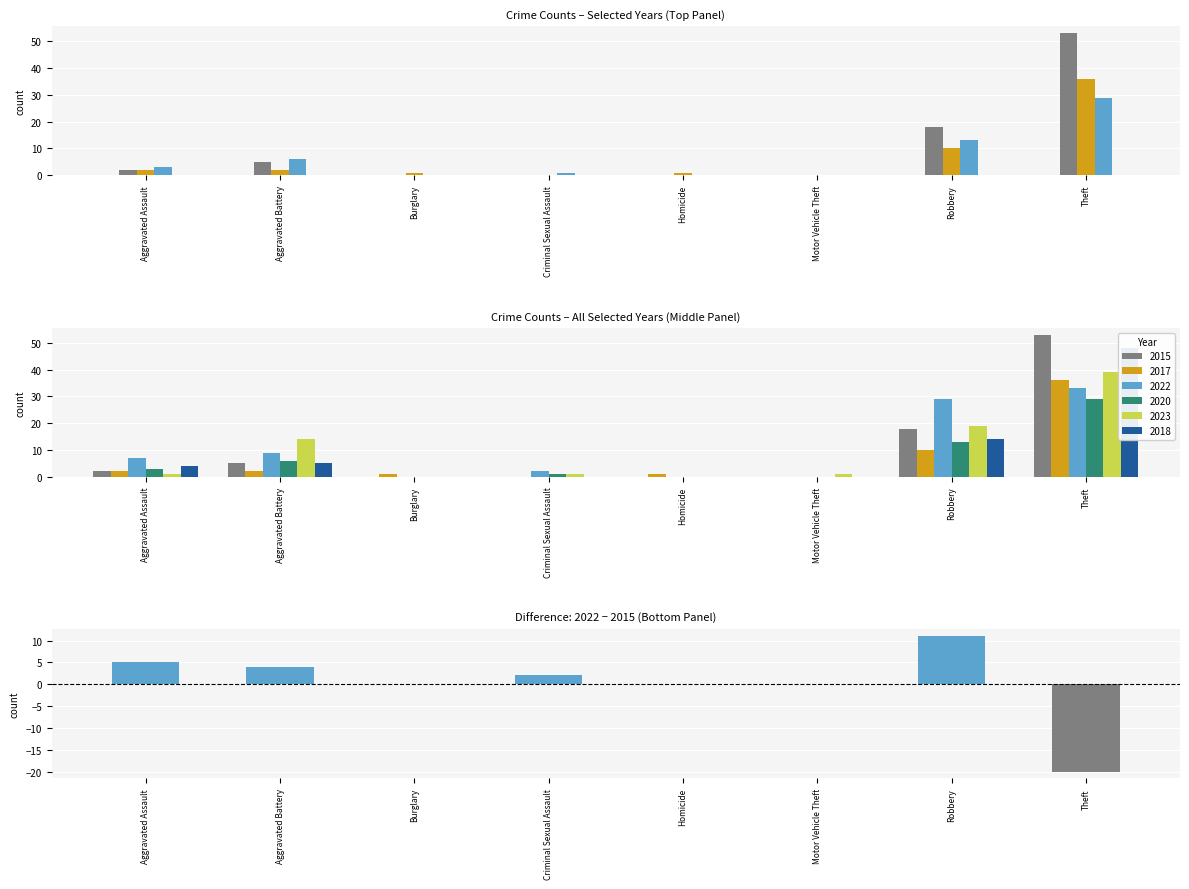

At which label does the data first exceed 2?

Aggravated Assault